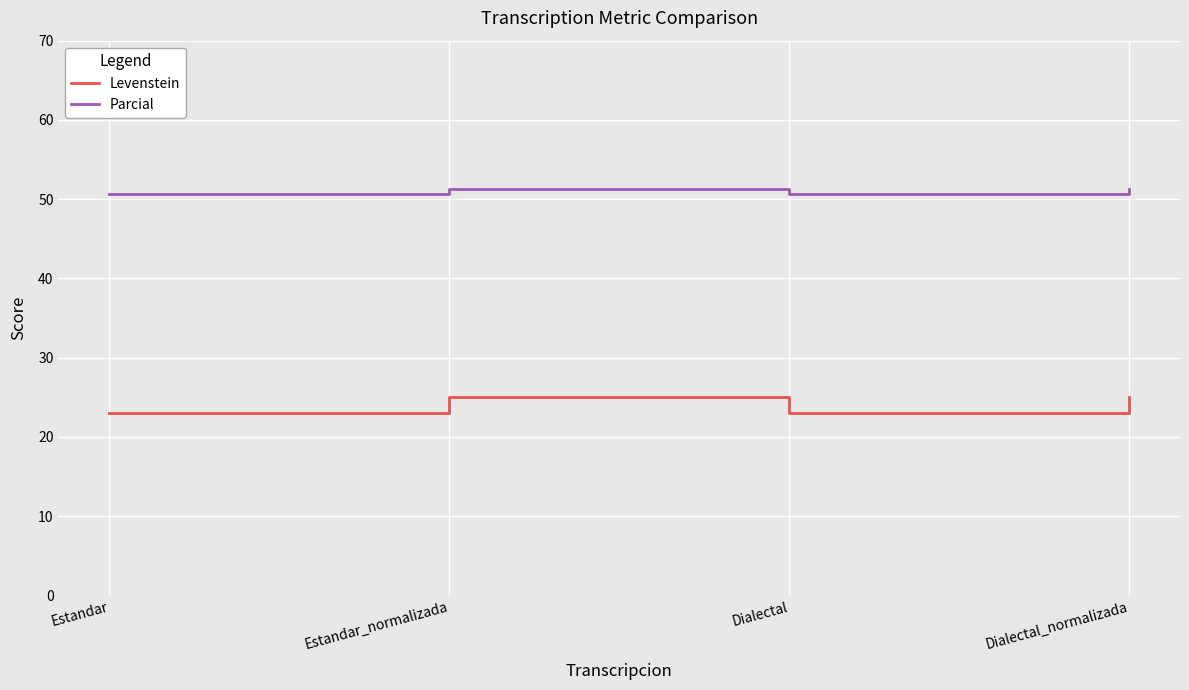

In Levenstein, how many points are lower than both neighbors (excluding endpoints)?

1